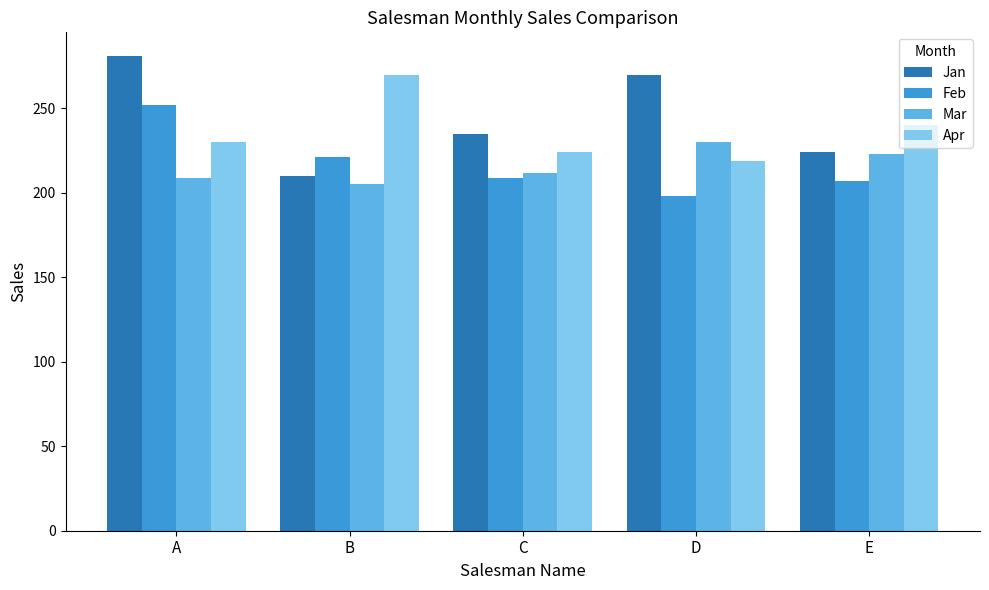

Reading right to left, transcribe all the data shown in this chart.

Jan: 224	270	235	210	281
Feb: 207	198	209	221	252
Mar: 223	230	212	205	209
Apr: 240	219	224	270	230